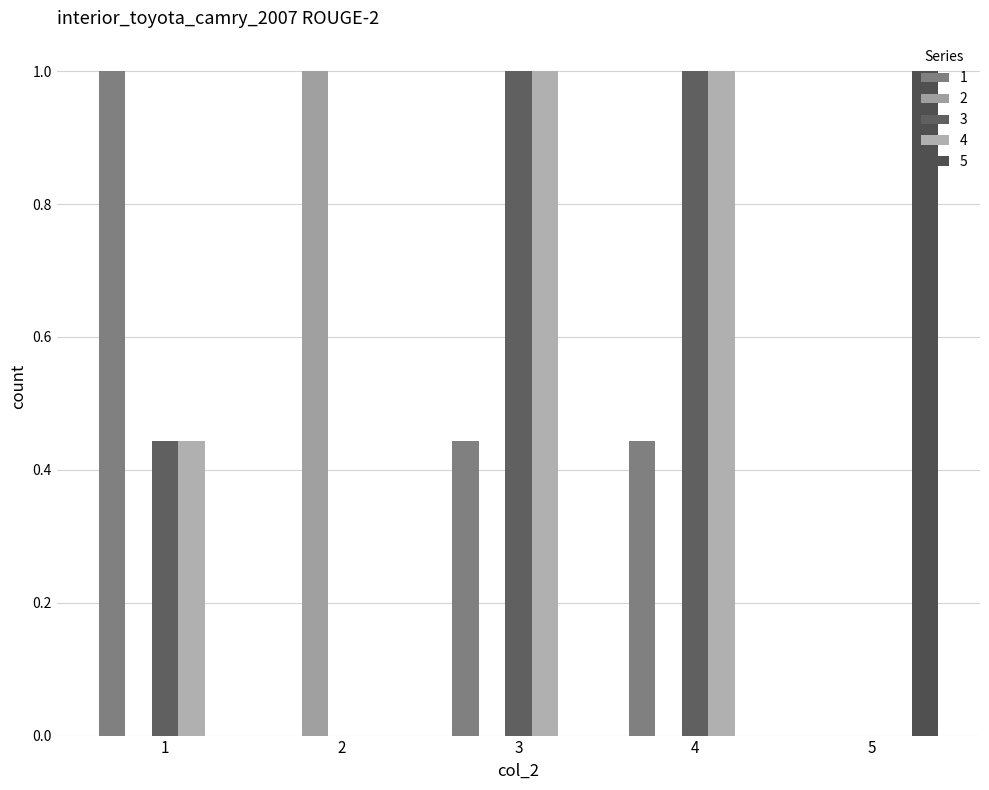

What is the sum of all 1 values?

1.9